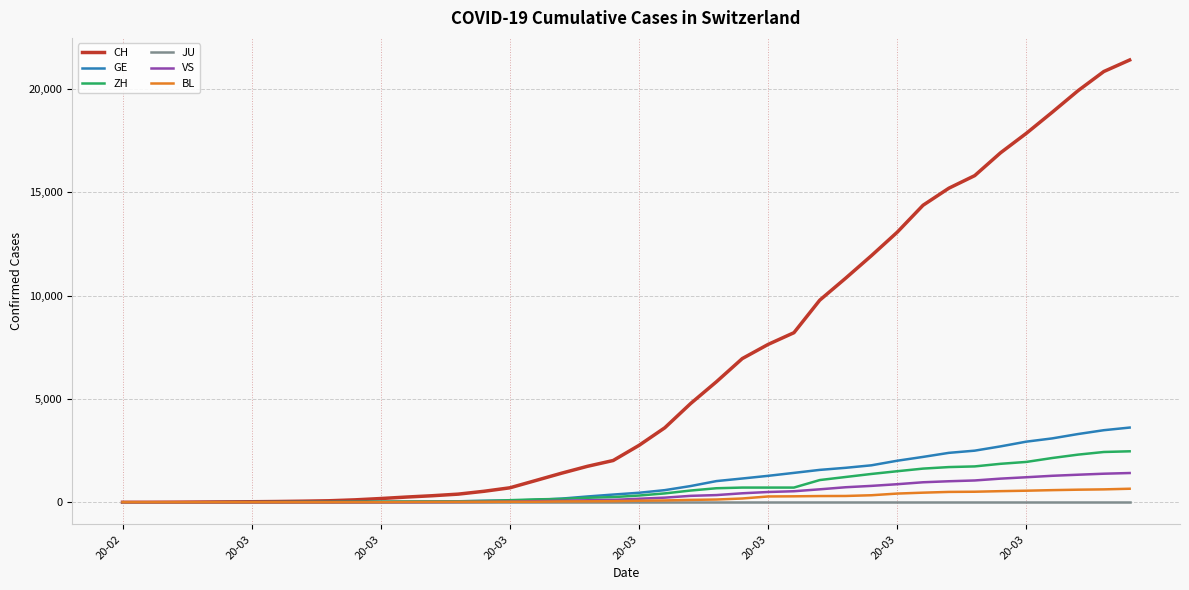

What is the maximum value shown in the chart?

21398